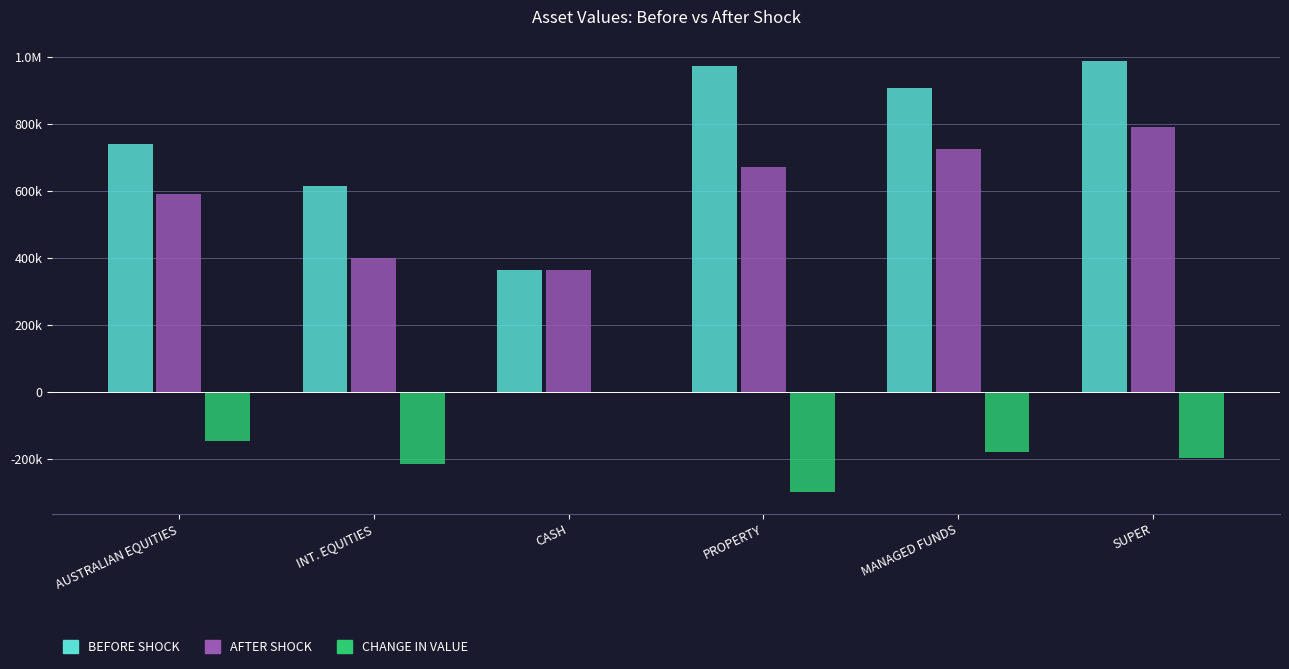

At which label does BEFORE SHOCK first exceed 908000?

PROPERTY